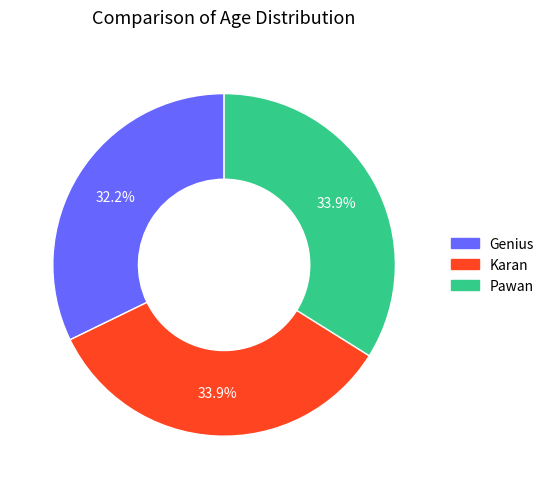

To the nearest percent, what percentage of the pie is Pawan?

34%